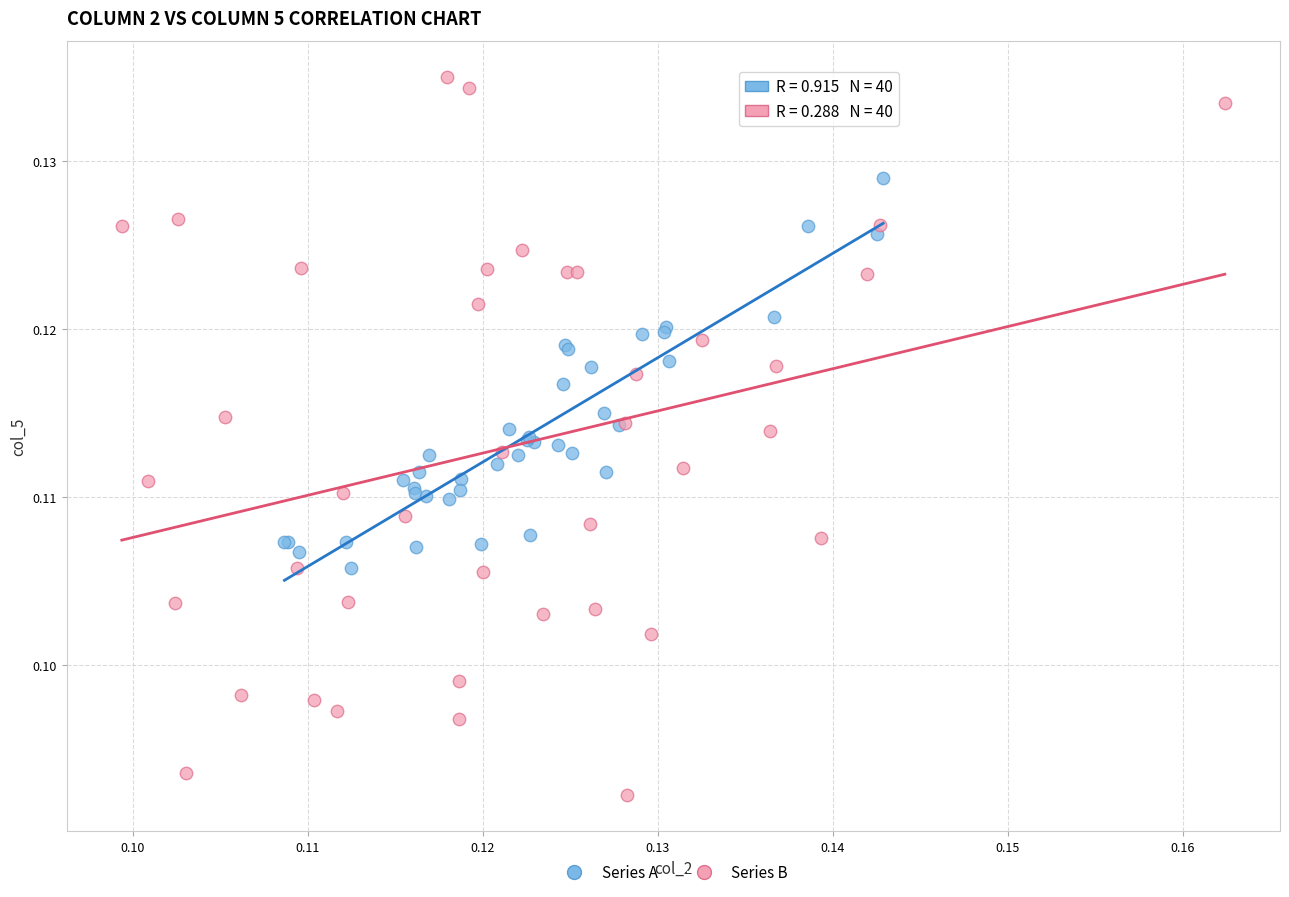

Which series has the largest Y range (max minus min)?

Series B